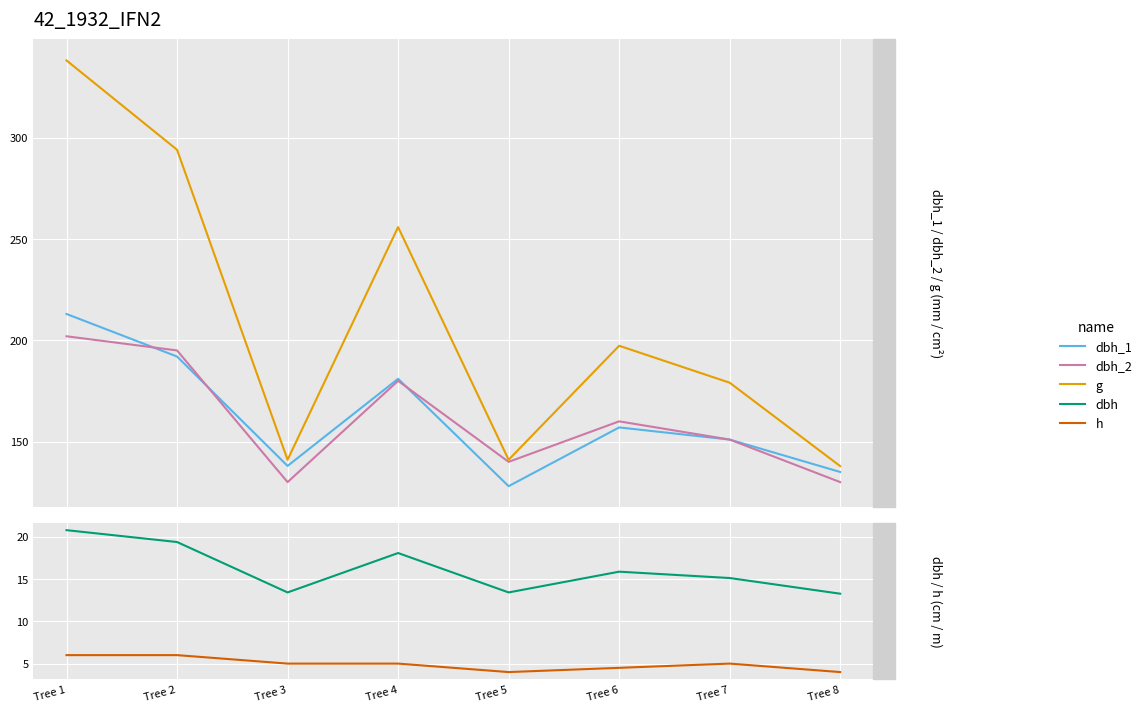

What is the sum of the dbh_1 values at Tree 5 and Tree 4?

309.0